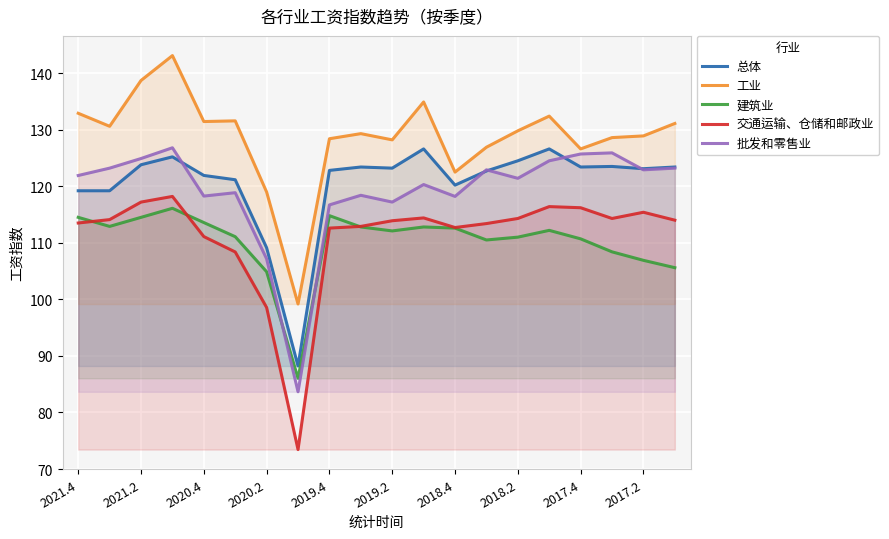

What is the minimum value shown in the chart?

73.4